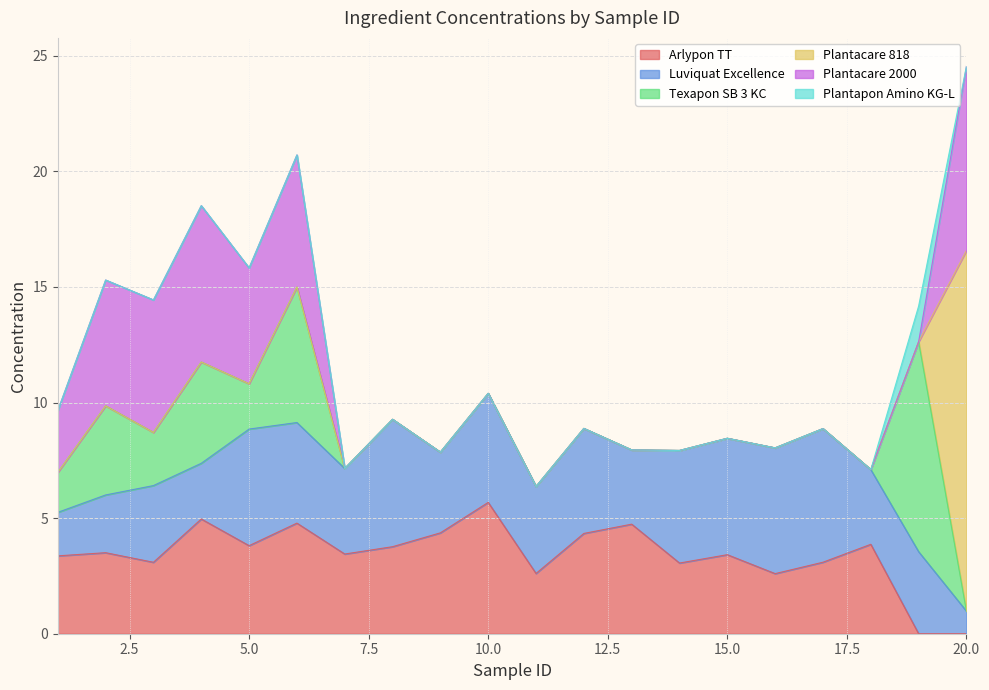

Reading left to right, what are all the values shown in this chart?

Arlypon TT: 1=3.4	2=3.5	3=3.1	4=5.0	5=3.8	6=4.8	7=3.4	8=3.8	9=4.4	10=5.7	11=2.6	12=4.3	13=4.7	14=3.1	15=3.4	16=2.6	17=3.1	18=3.9	19=0.0	20=0.0
Luviquat Excellence: 1=1.9	2=2.5	3=3.3	4=2.4	5=5.0	6=4.4	7=3.7	8=5.5	9=3.5	10=4.7	11=3.8	12=4.5	13=3.2	14=4.9	15=5.0	16=5.4	17=5.8	18=3.2	19=3.6	20=1.0
Texapon SB 3 KC: 1=1.7	2=3.9	3=2.3	4=4.4	5=2.0	6=5.9	7=0.0	8=0.0	9=0.0	10=0.0	11=0.0	12=0.0	13=0.0	14=0.0	15=0.0	16=0.0	17=0.0	18=0.0	19=9.1	20=0.0
Plantacare 818: 1=0.0	2=0.0	3=0.0	4=0.0	5=0.0	6=0.0	7=0.0	8=0.0	9=0.0	10=0.0	11=0.0	12=0.0	13=0.0	14=0.0	15=0.0	16=0.0	17=0.0	18=0.0	19=0.0	20=15.6
Plantacare 2000: 1=2.7	2=5.4	3=5.7	4=6.8	5=5.0	6=5.7	7=0.0	8=0.0	9=0.0	10=0.0	11=0.0	12=0.0	13=0.0	14=0.0	15=0.0	16=0.0	17=0.0	18=0.0	19=0.0	20=8.0
Plantapon Amino KG-L: 1=0.0	2=0.0	3=0.0	4=0.0	5=0.0	6=0.0	7=0.0	8=0.0	9=0.0	10=0.0	11=0.0	12=0.0	13=0.0	14=0.0	15=0.0	16=0.0	17=0.0	18=0.0	19=1.5	20=0.0